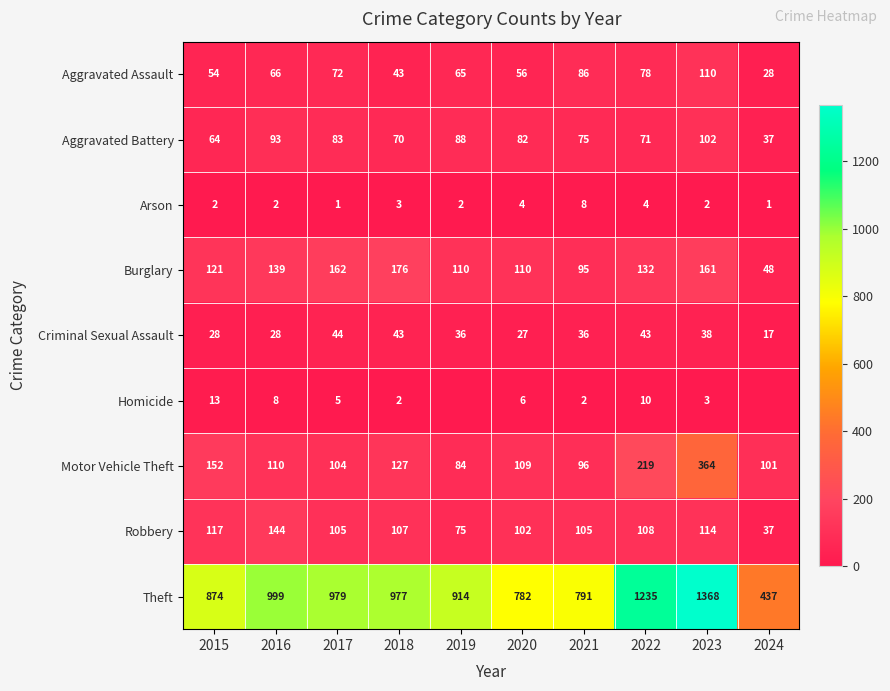

Read the Arson value at 2015.

2